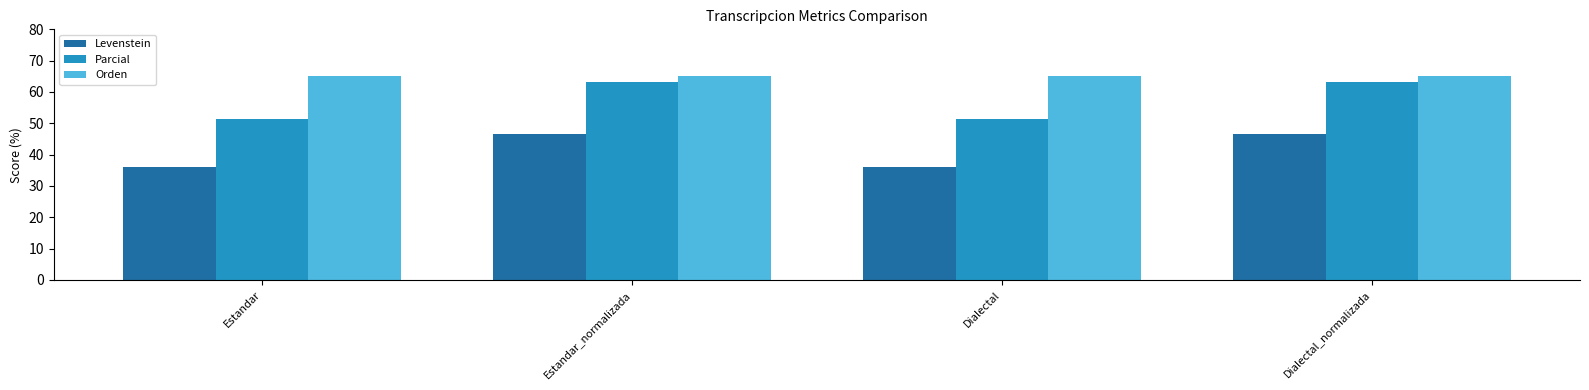

What value does the Orden series have at Estandar?

65.1